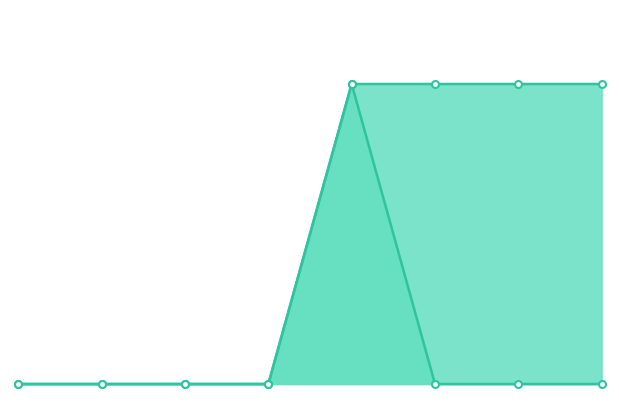

How many closing price values are between 0 and 60?

8